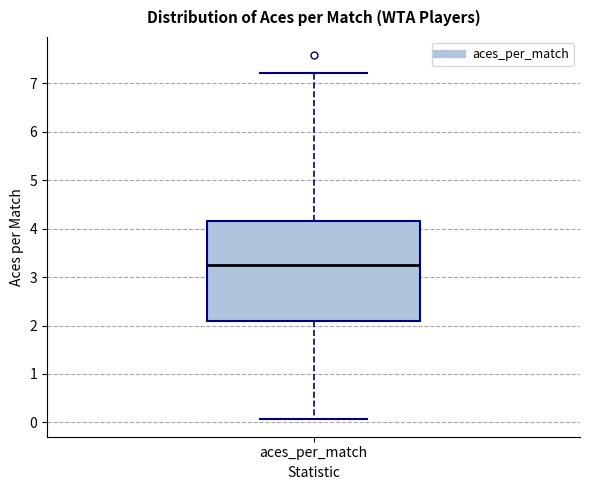

Where does the lower whisker of the box for aces_per_match end on the y-axis? The values are not printed on the chart, so give them approximately, as read against the axis.

0.1